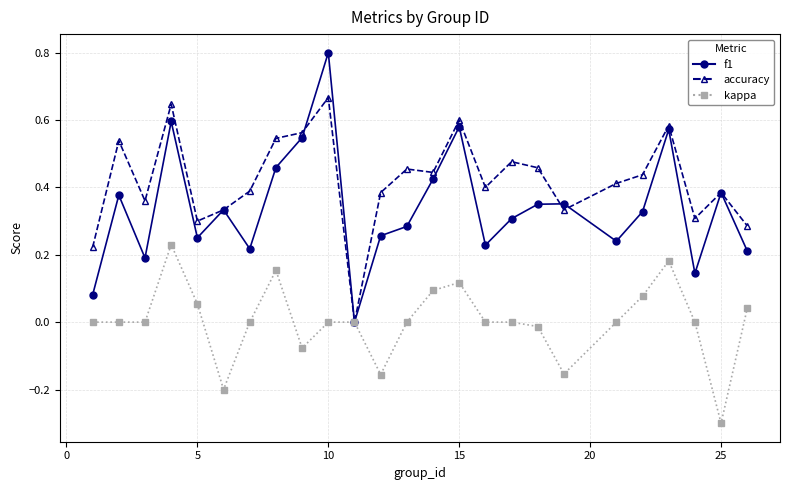

How many positive values does the accuracy series have?

24